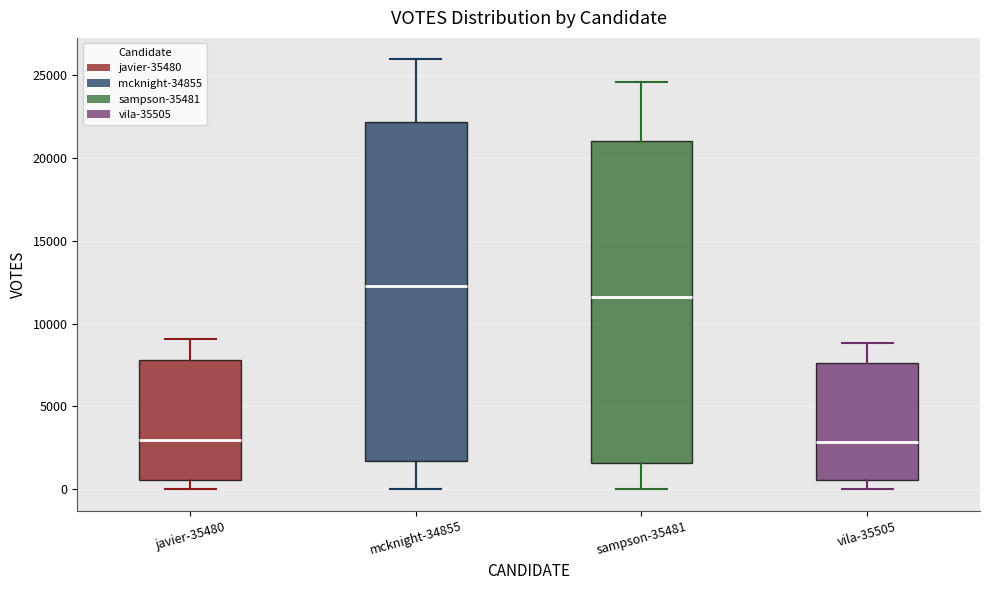

Which box is the tallest, from its lower edge to its upper edge?

mcknight-34855